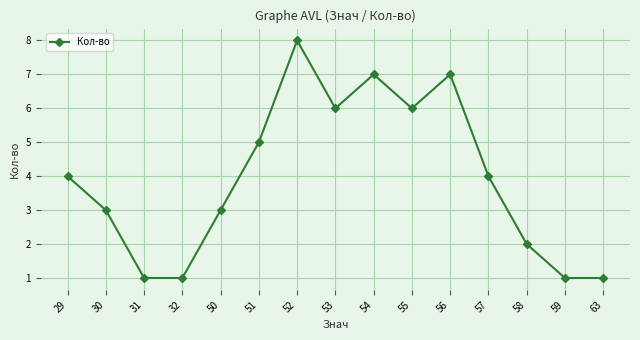

The value at 54 is 7. True or false?

True